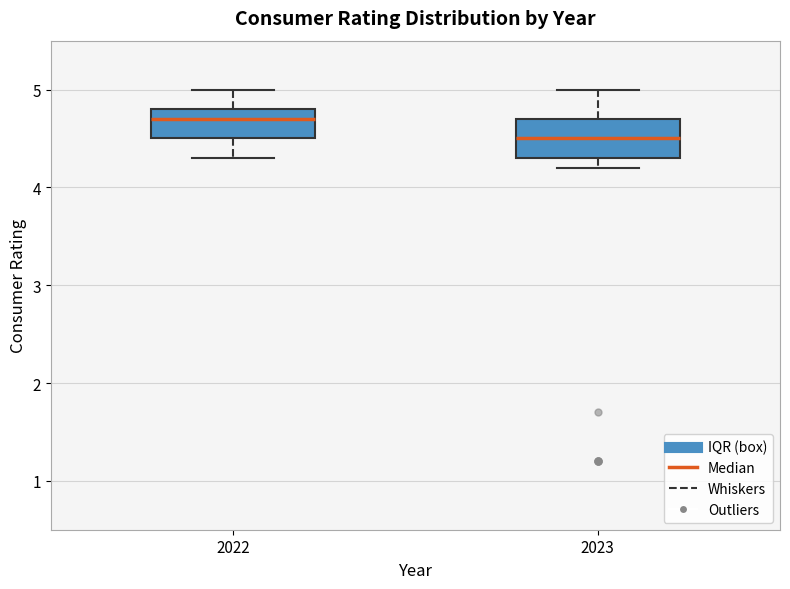

Which box has the highest median line?

2022